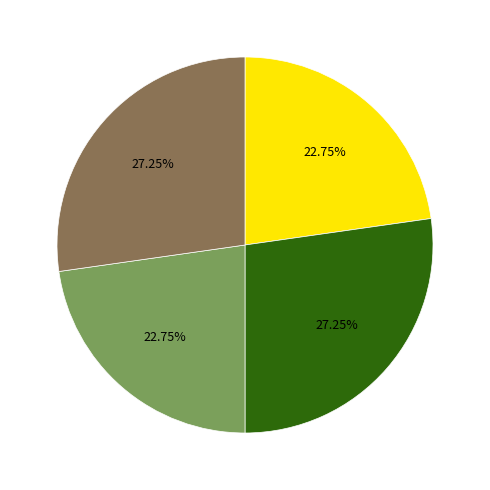

How many slices are in this pie chart?

4